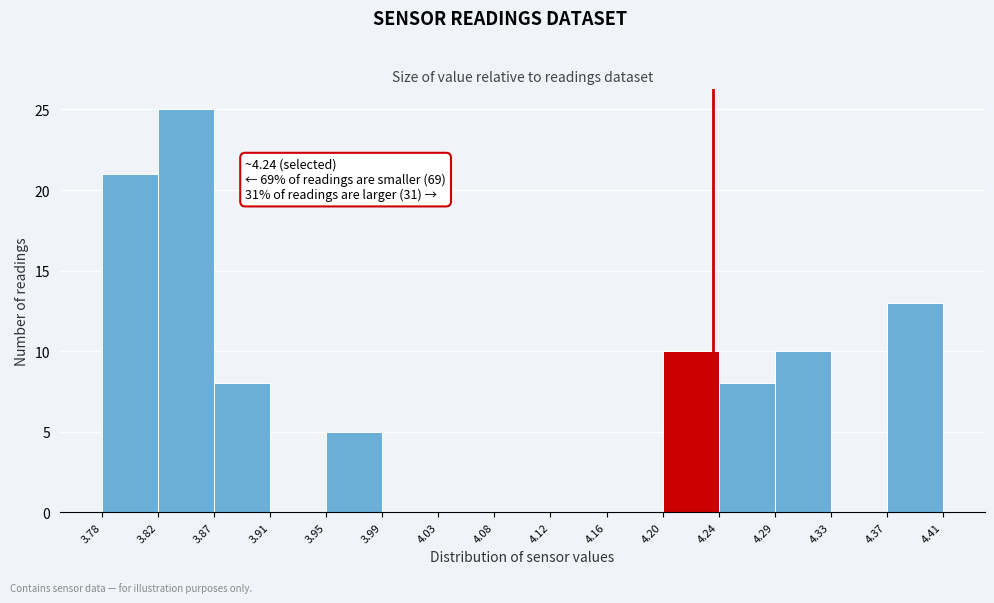

Over which range of the x-axis is the bar tallest?

3.82 to 3.87